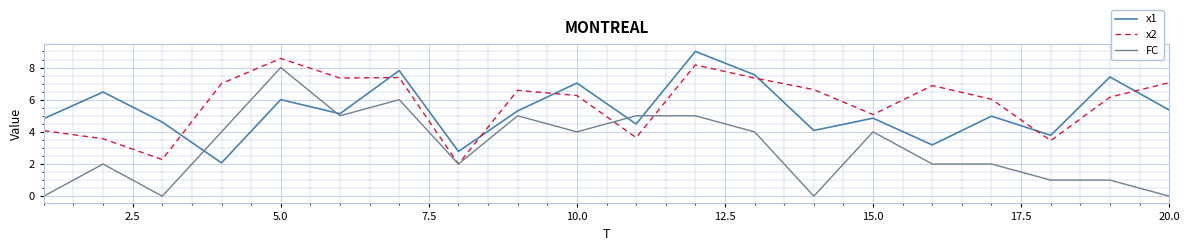

Which series has the largest range (max minus min)?

FC